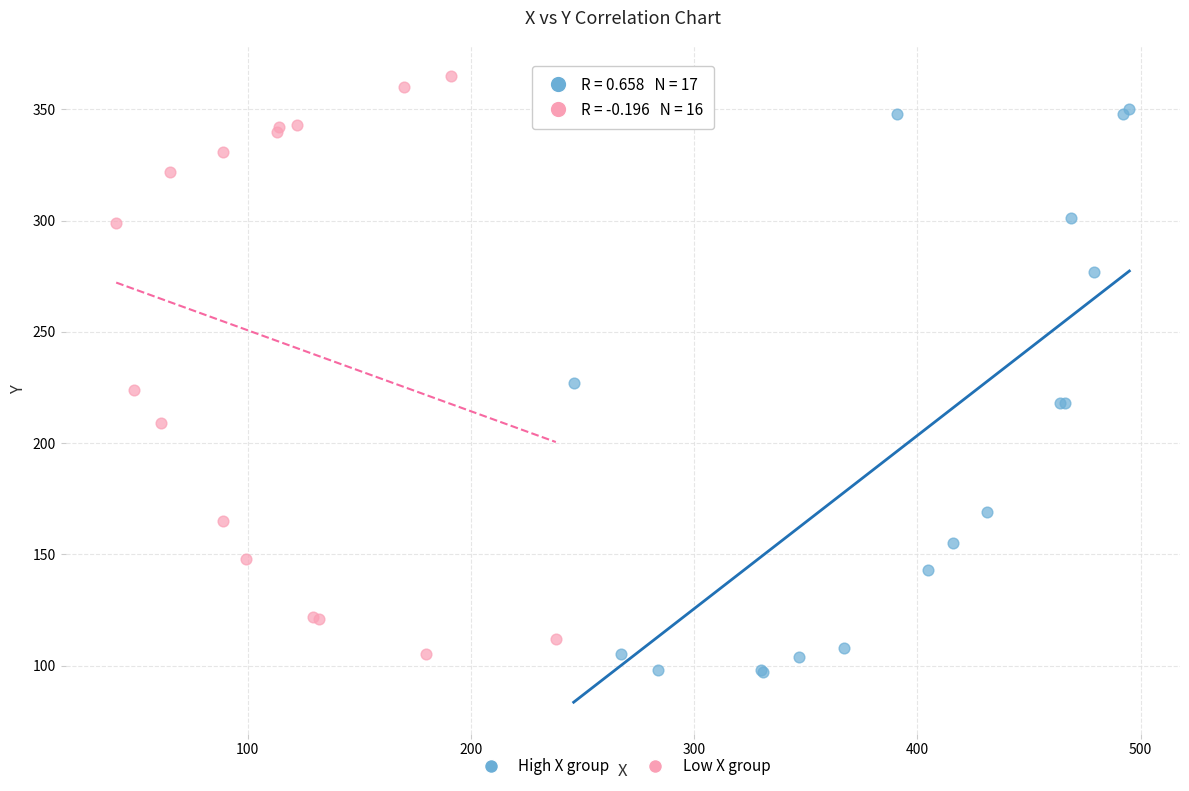

What are all the series names shown in the legend?

High X group, Low X group